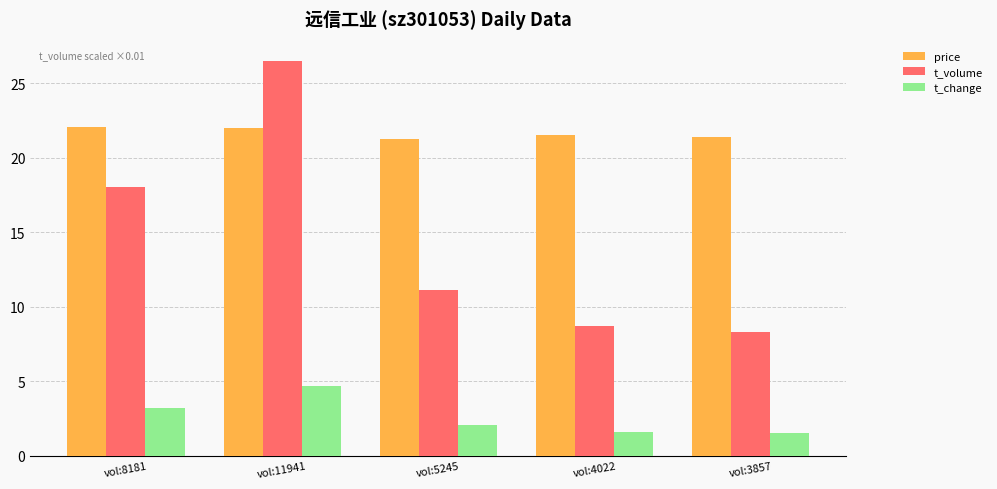

Does the chart contain stacked bars?

No